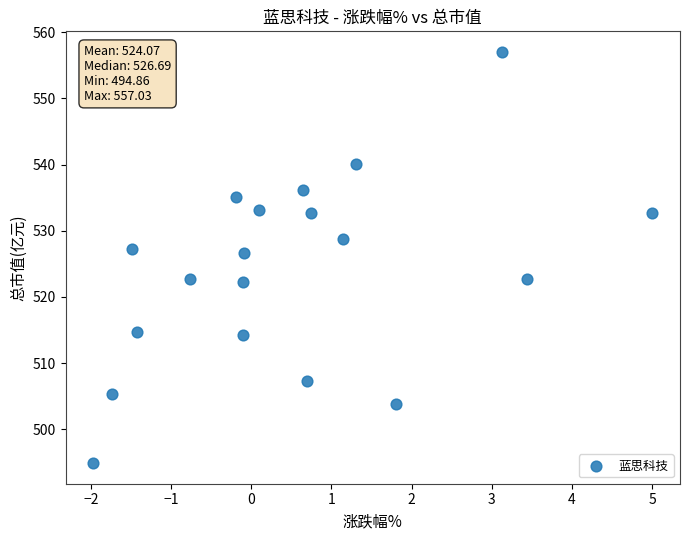

What is the range of X values (max minus min)?

7.0